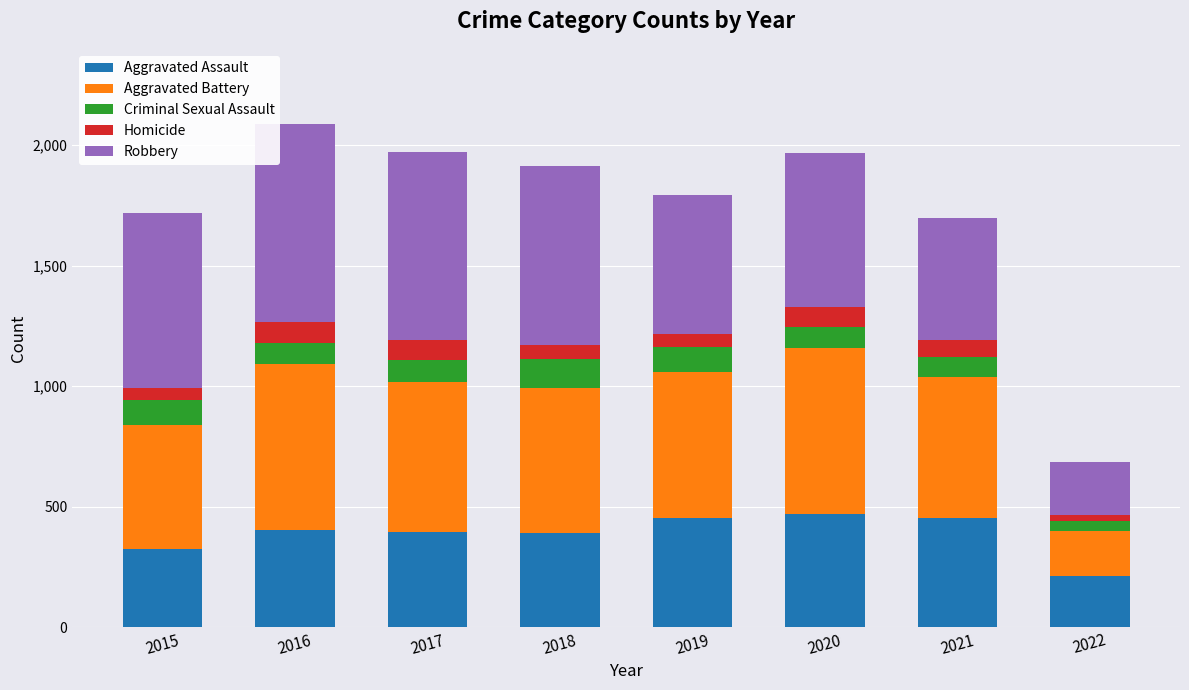

The Aggravated Assault series shows 459 at 2015. True or false?

False